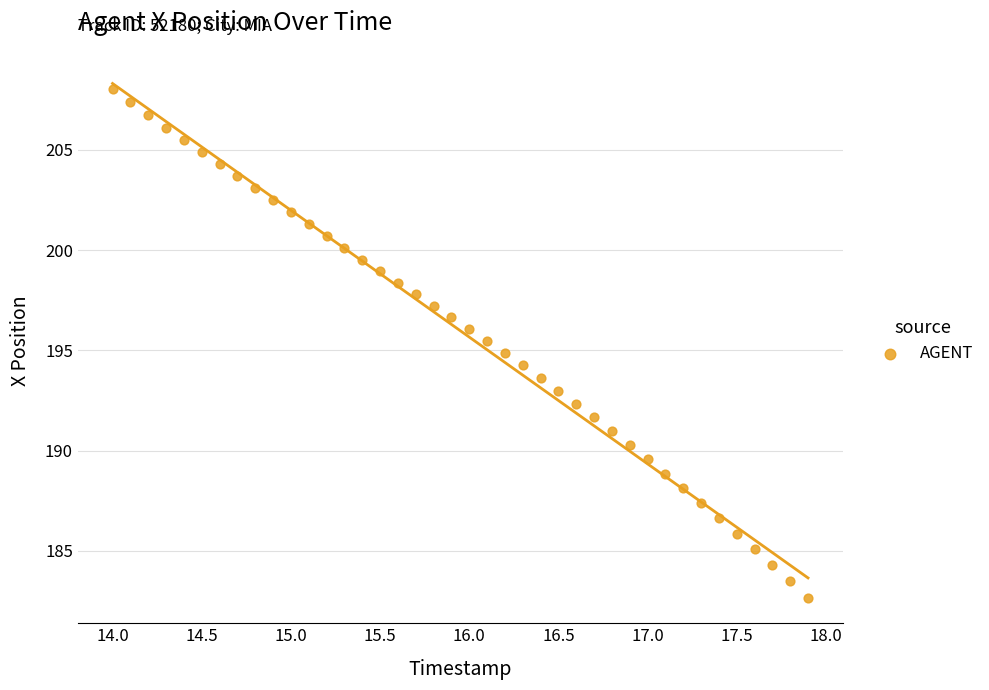

What is the range of Y values (max minus min)?

25.4